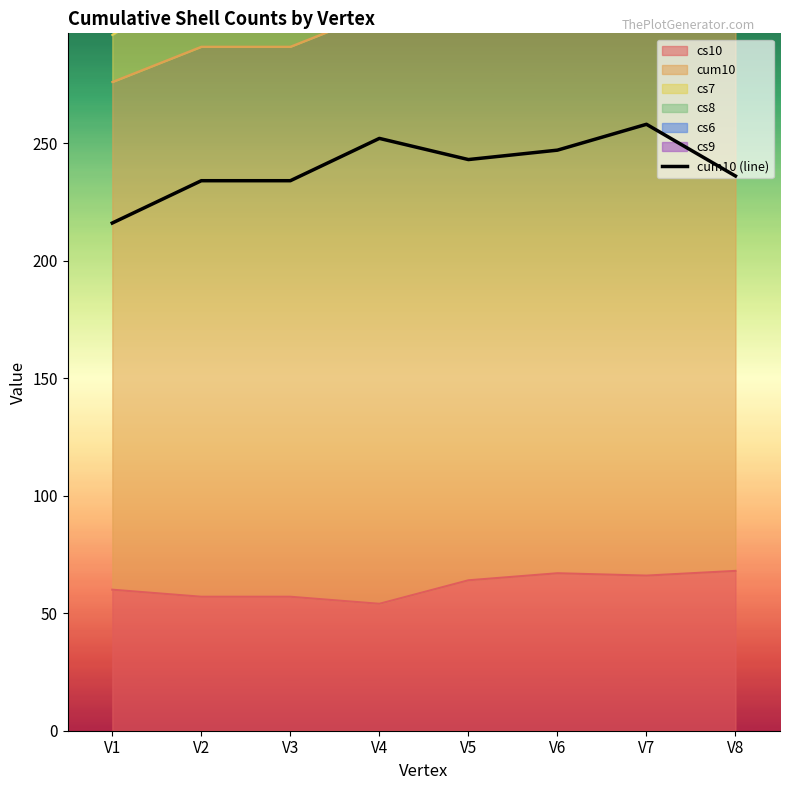

What is the change in value from V3 to V4?

+18